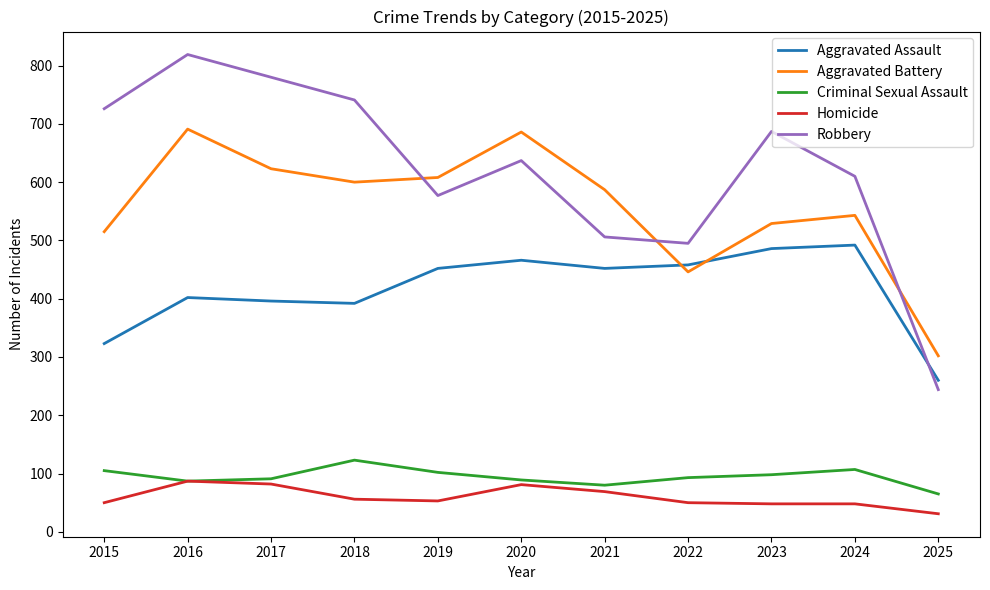

Is the value of Robbery at 2025 greater than the value of Criminal Sexual Assault at 2019?

Yes